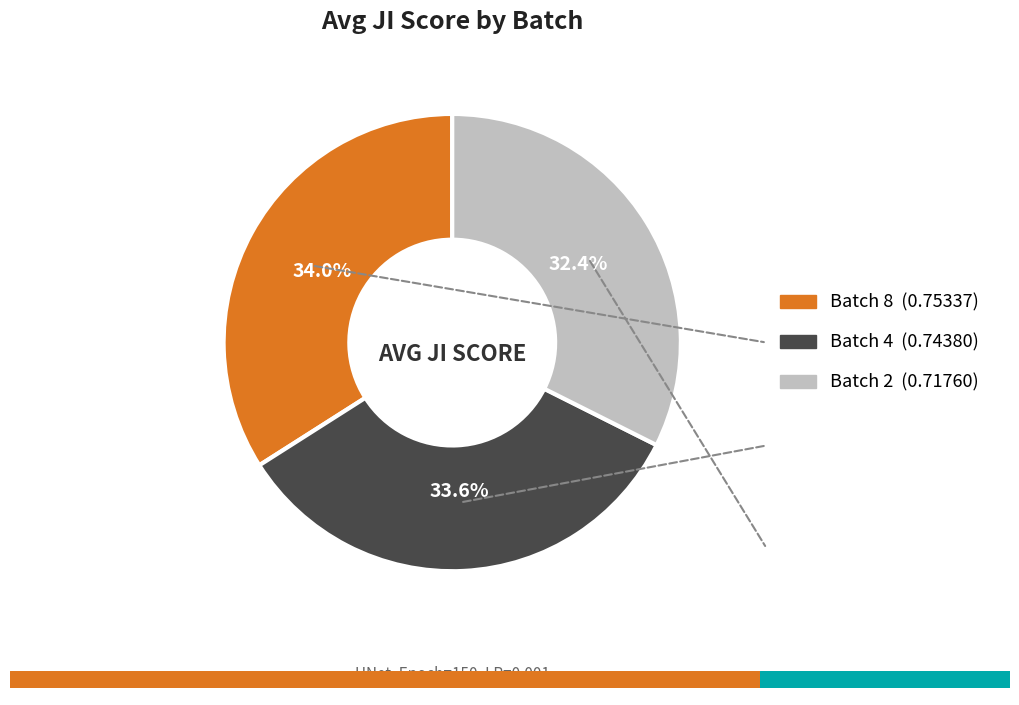

Which has a higher value, Batch 2 or Batch 8?

Batch 8